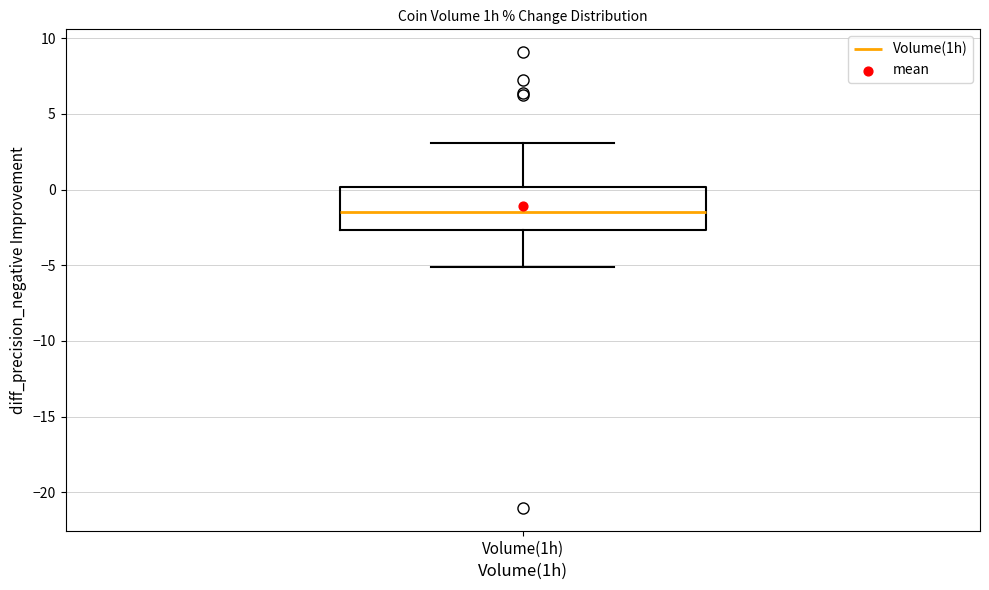

Transcribe this box plot: give where the median line is, the range the box spans, and where the two whiskers end, as read against the y-axis. The values are not printed on the chart, so give them approximately, as read against the axis.

median -1.5, box -2.5 to 0.0, whiskers -5.0 to 3.0